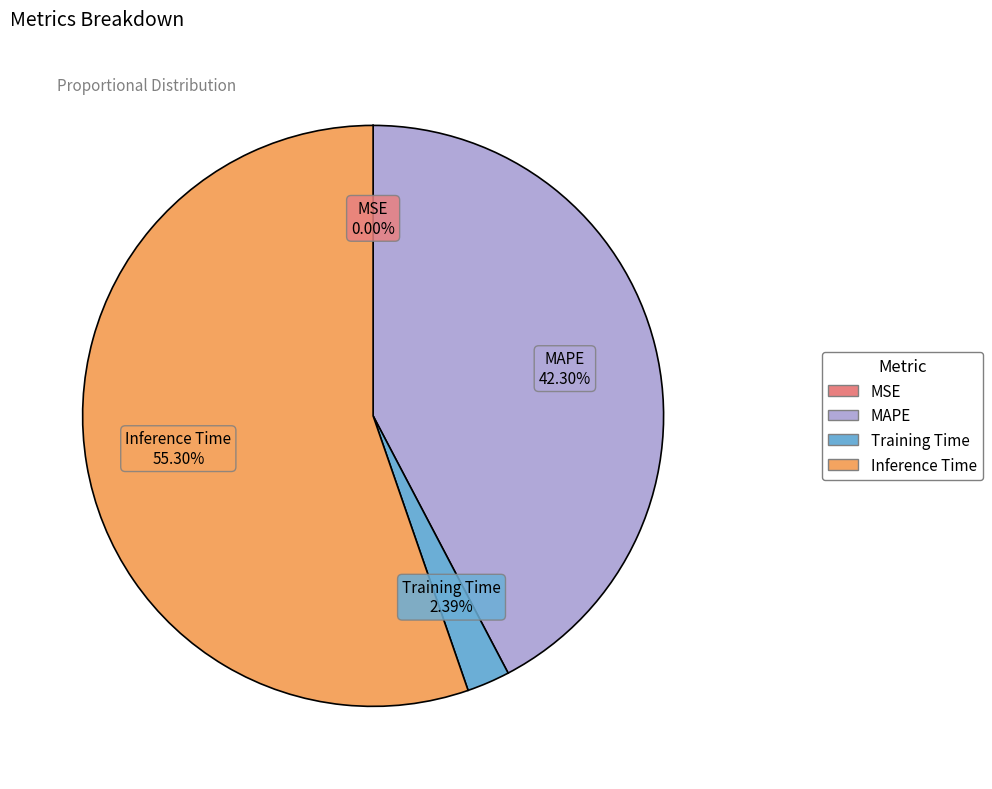

Do Inference Time and MAPE together represent more than half of the pie?

Yes